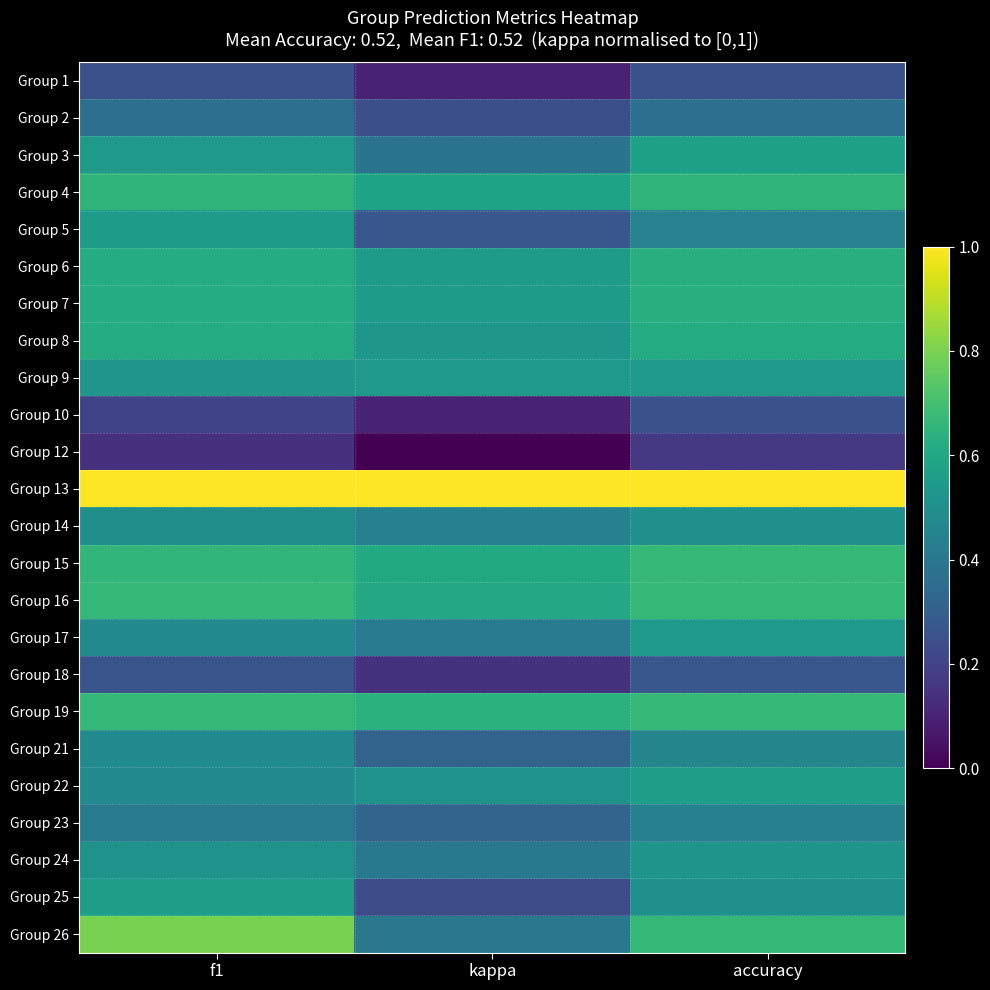

What is the maximum value shown in the chart?

1.0